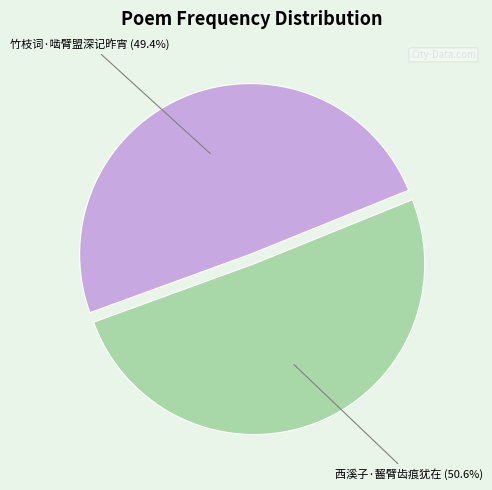

Does any single category account for the majority?

Yes